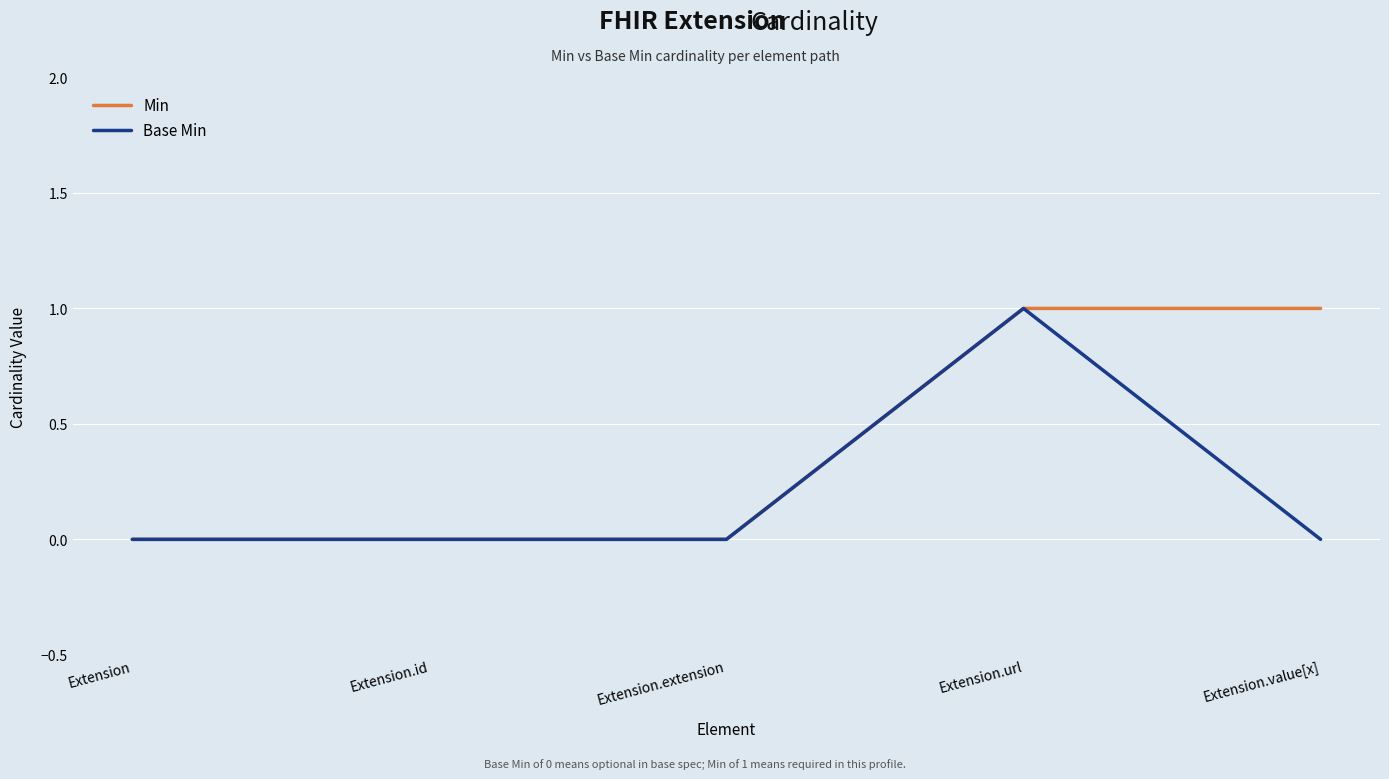

Reading left to right, extract all data points from this chart.

Min: 0	0	0	1	1
Base Min: 0	0	0	1	0